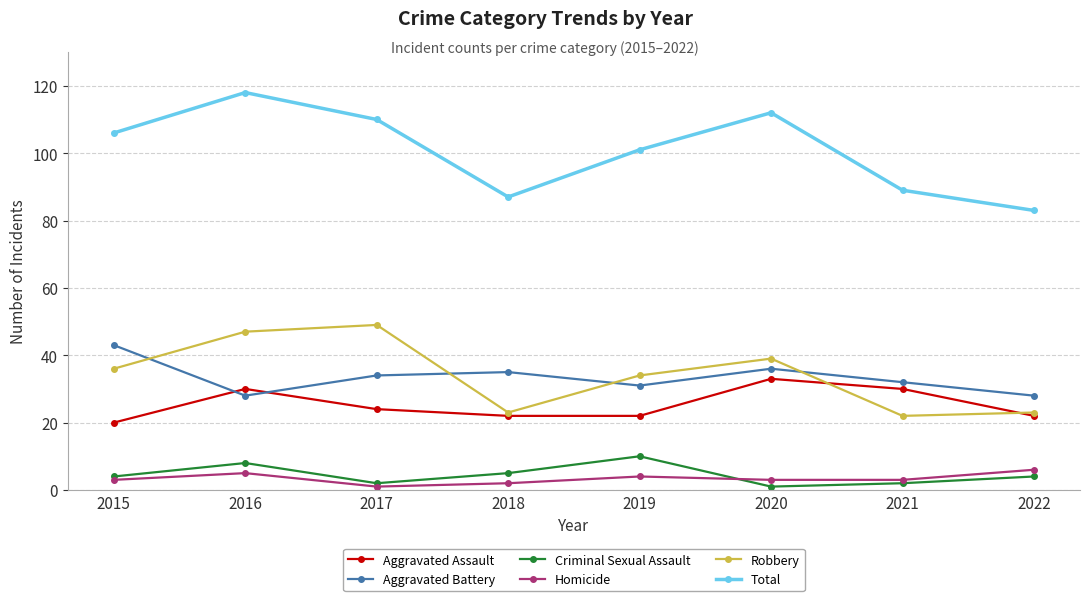

The value of Aggravated Battery at 2022 is 14. True or false?

False